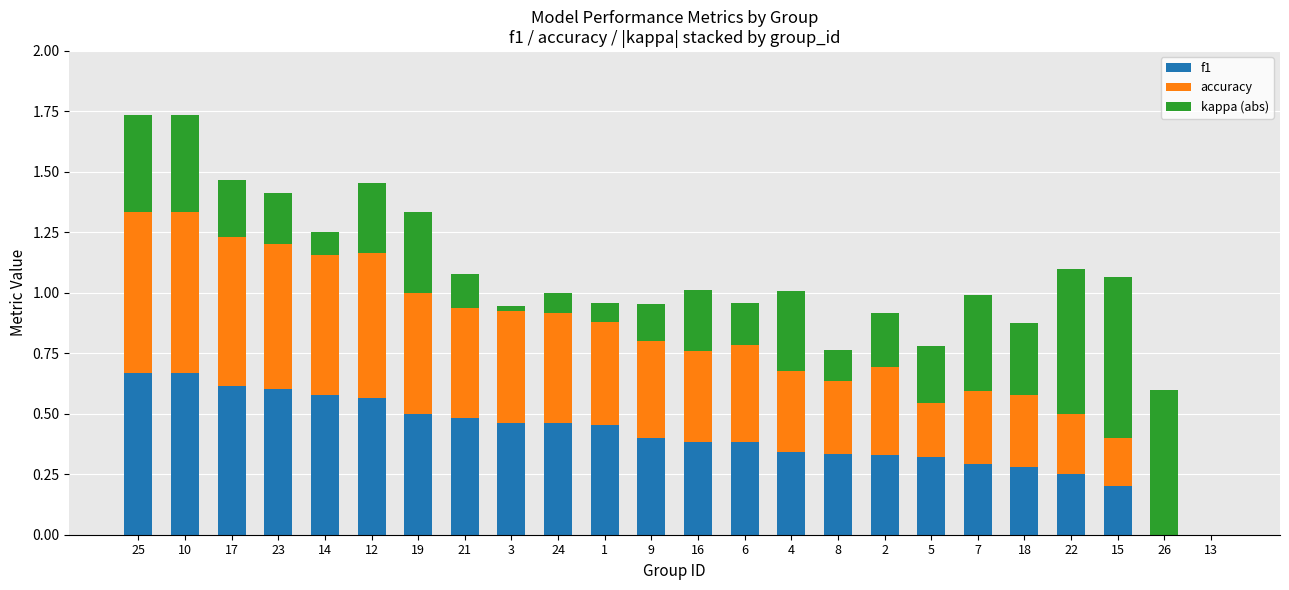

What is the sum of the f1 values at 15 and 17?

0.8